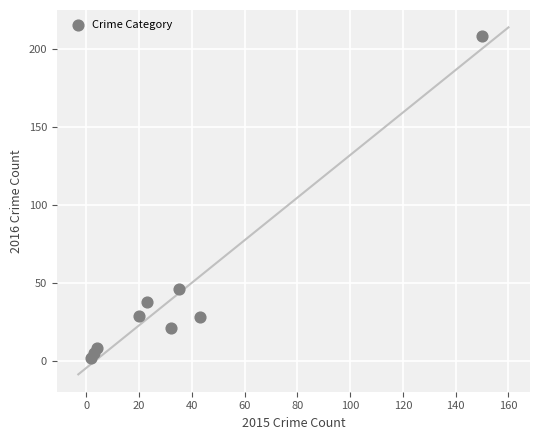

What is the average X value?

35